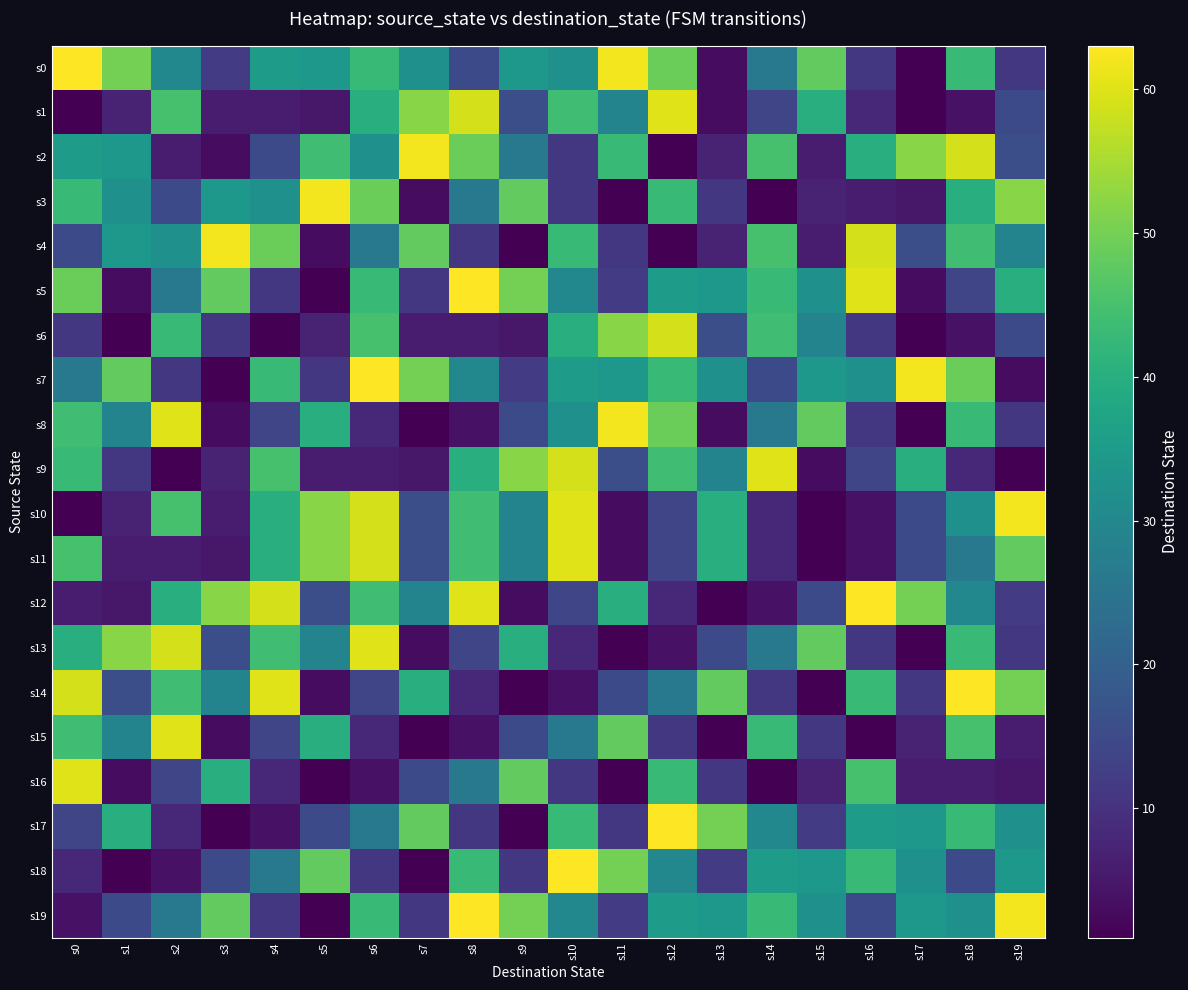

Which series changed the most between s4 and s9?

s14